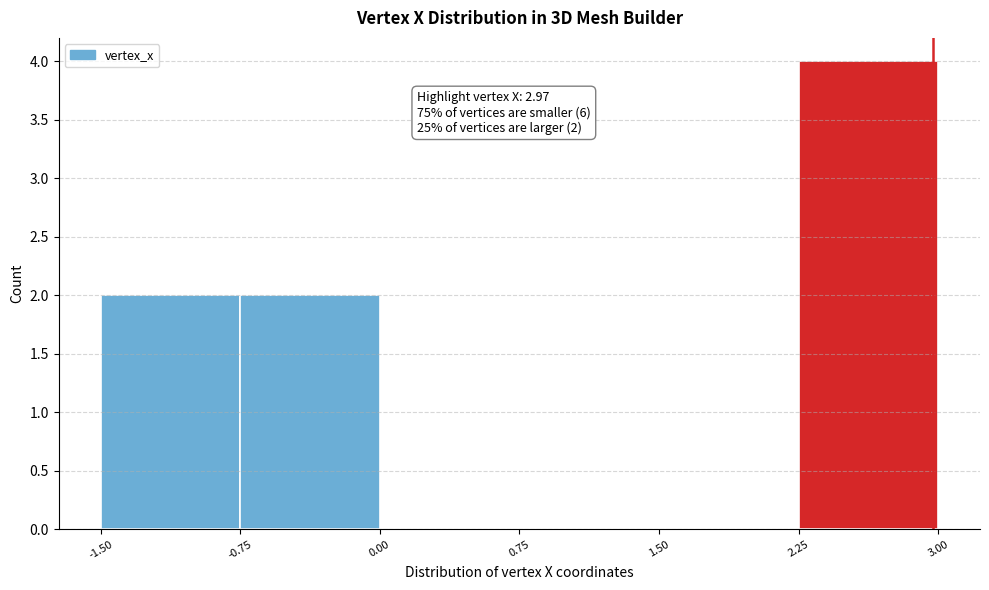

Which range on the x-axis has the tallest bar?

2.25 to 3.00